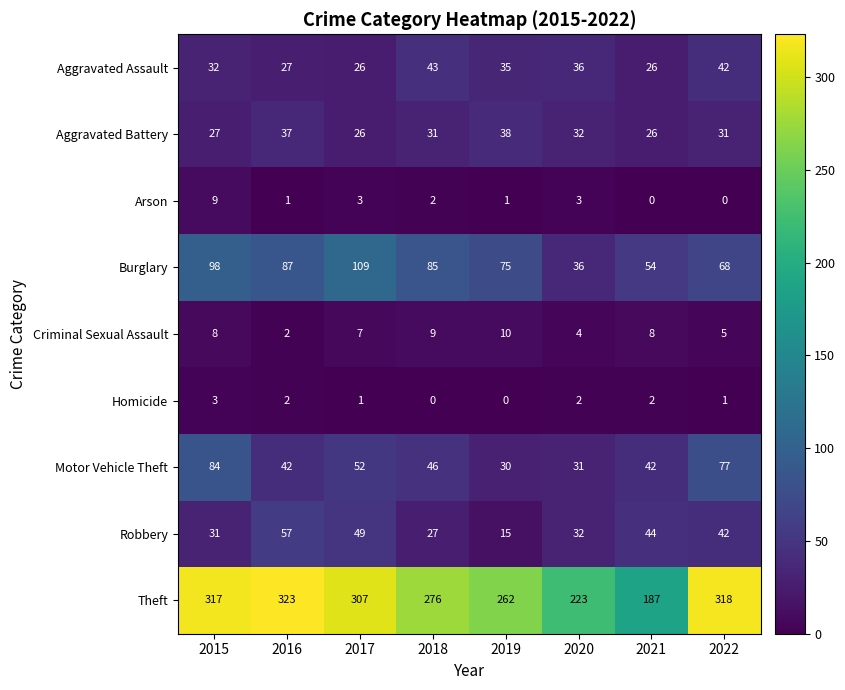

At which label does Aggravated Battery first exceed 31?

2016